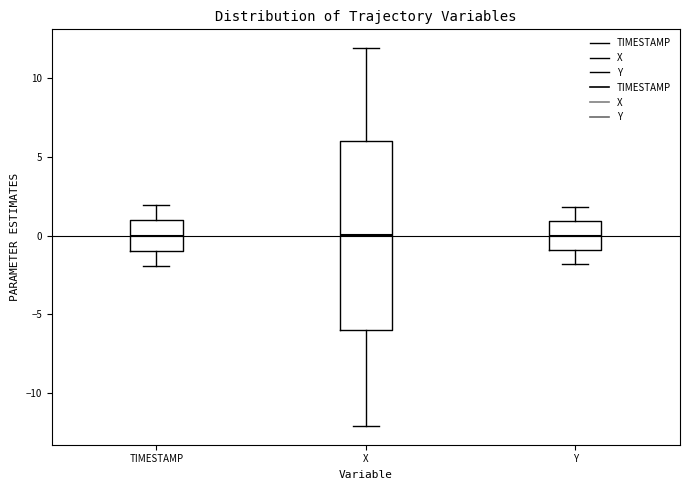

Reading left to right, transcribe this box plot: for each box, give where its median line is, the range the box spans, and where its two whiskers end, as read against the y-axis. The values are not printed on the chart, so give them approximately, as read against the axis.

TIMESTAMP: median 0, box -1 to 1, whiskers -2 to 2
X: median 0, box -6 to 6, whiskers -12 to 12
Y: median 0, box -1 to 1, whiskers -2 to 2